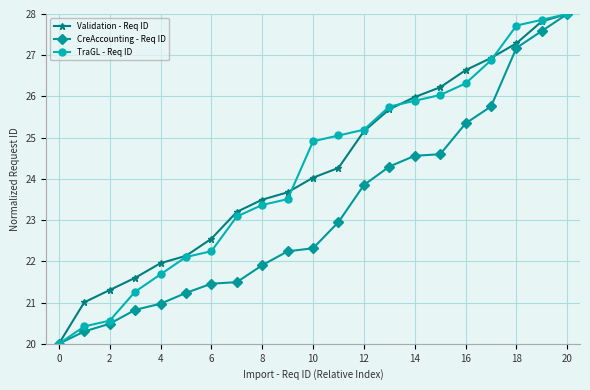

True or false: Validation - Req ID has more than 2 points higher than both neighbors.

False